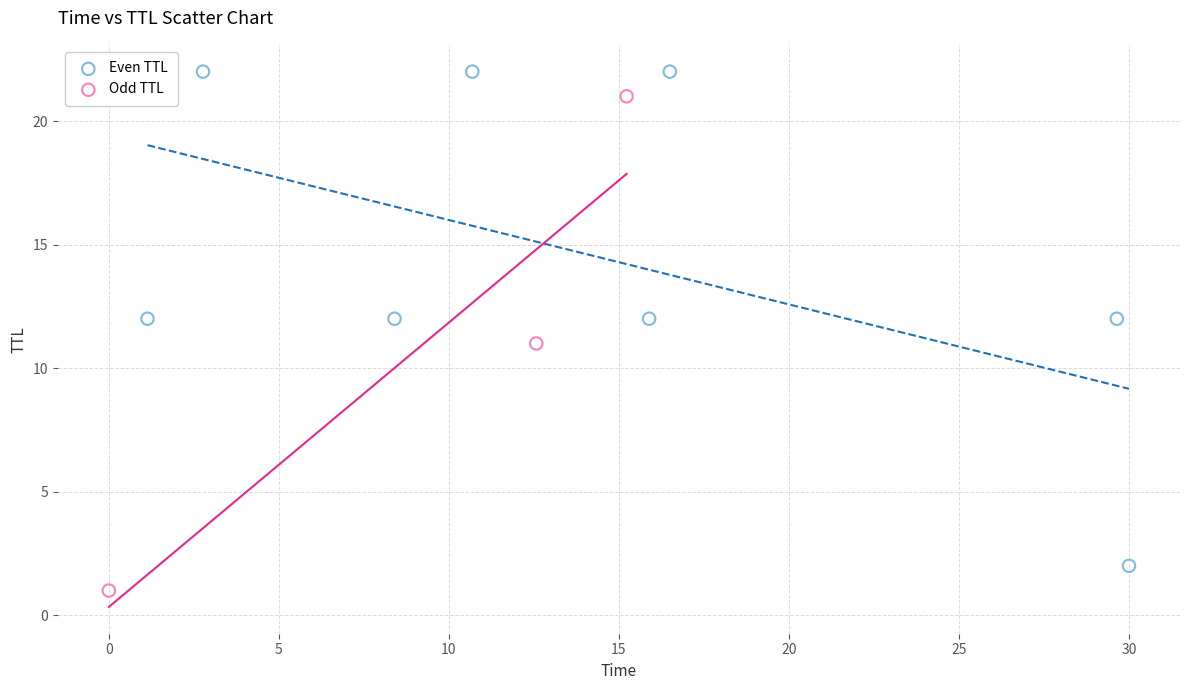

Which series reaches the minimum Y coordinate?

Odd TTL